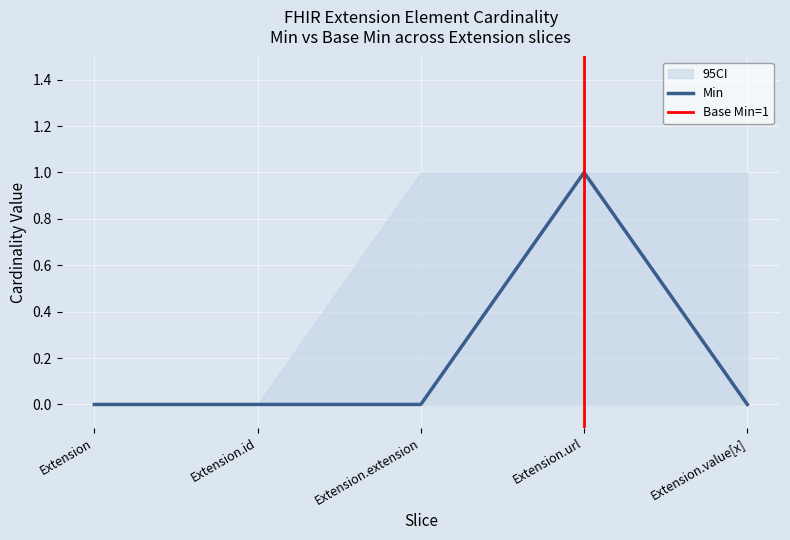

True or false: CI_upper and Base Min intersect in this chart.

False